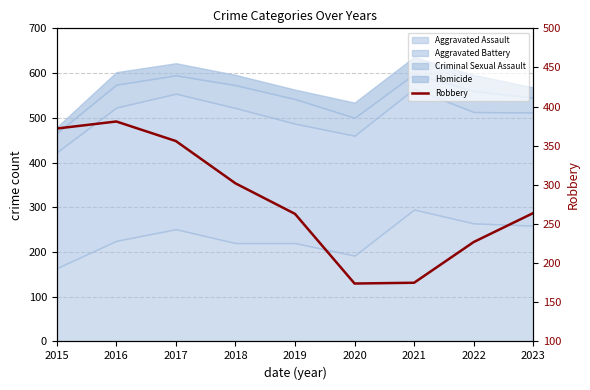

How many lines are shown in the chart?

1